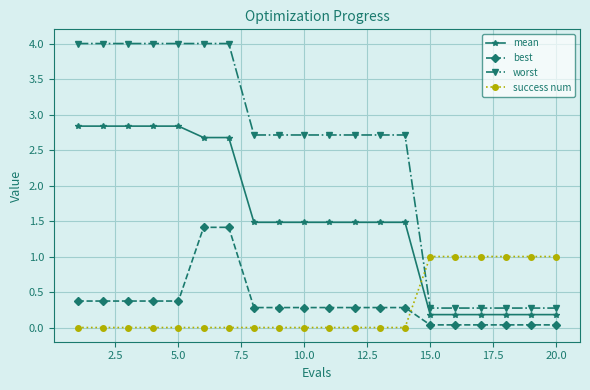

Which series has the largest range (max minus min)?

worst